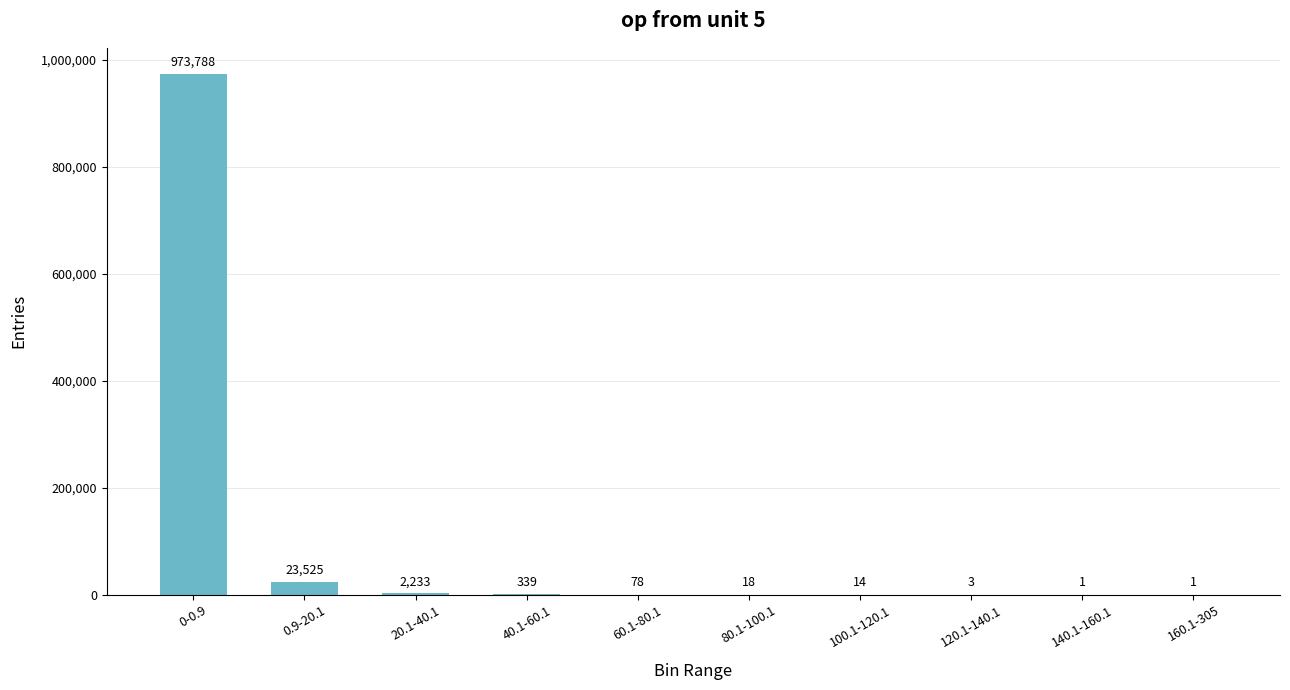

Reading left to right, what are all the values shown in this chart?

0-0.9=973788	0.9-20.1=23525	20.1-40.1=2233	40.1-60.1=339	60.1-80.1=78	80.1-100.1=18	100.1-120.1=14	120.1-140.1=3	140.1-160.1=1	160.1-305=1